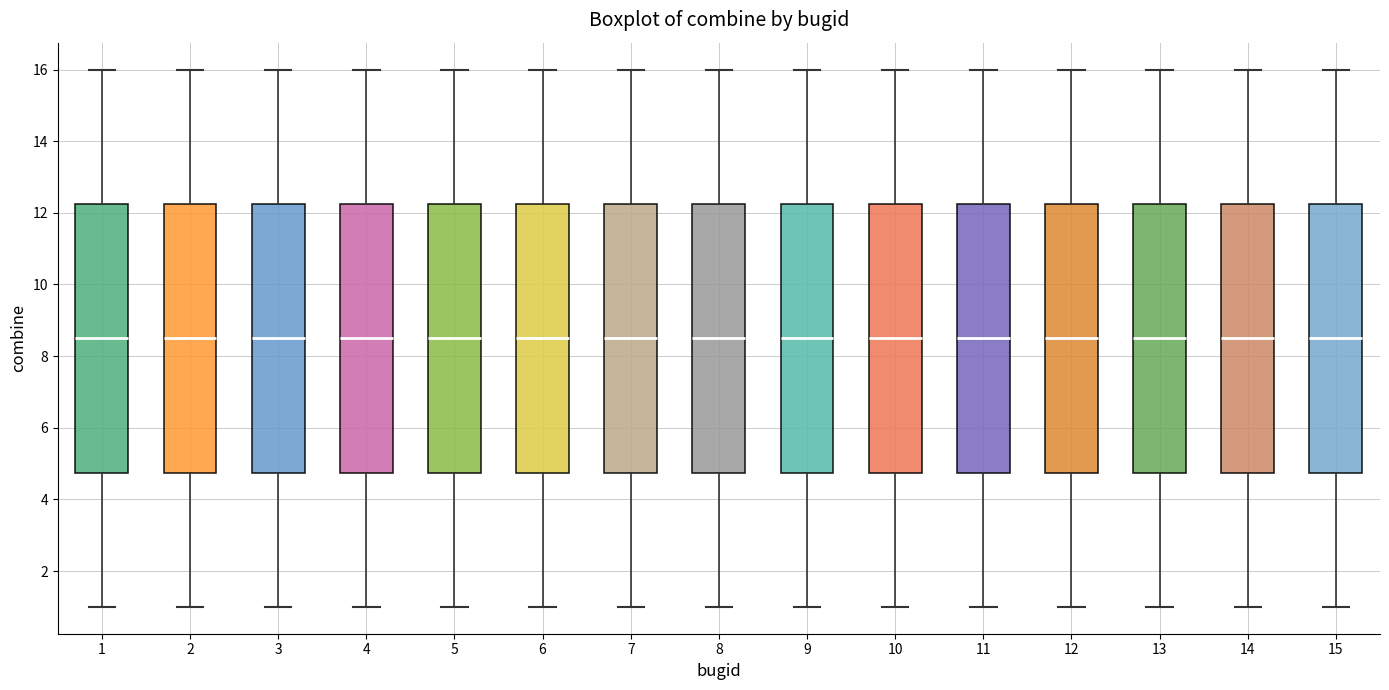

Reading left to right, transcribe this box plot: for each box, give where its median line is, the range the box spans, and where its two whiskers end, as read against the y-axis. The values are not printed on the chart, so give them approximately, as read against the axis.

1: median 8.6, box 4.8 to 12.2, whiskers 1.0 to 16.0
2: median 8.6, box 4.8 to 12.2, whiskers 1.0 to 16.0
3: median 8.6, box 4.8 to 12.2, whiskers 1.0 to 16.0
4: median 8.6, box 4.8 to 12.2, whiskers 1.0 to 16.0
5: median 8.6, box 4.8 to 12.2, whiskers 1.0 to 16.0
6: median 8.6, box 4.8 to 12.2, whiskers 1.0 to 16.0
7: median 8.6, box 4.8 to 12.2, whiskers 1.0 to 16.0
8: median 8.6, box 4.8 to 12.2, whiskers 1.0 to 16.0
9: median 8.6, box 4.8 to 12.2, whiskers 1.0 to 16.0
10: median 8.6, box 4.8 to 12.2, whiskers 1.0 to 16.0
11: median 8.6, box 4.8 to 12.2, whiskers 1.0 to 16.0
12: median 8.6, box 4.8 to 12.2, whiskers 1.0 to 16.0
13: median 8.6, box 4.8 to 12.2, whiskers 1.0 to 16.0
14: median 8.6, box 4.8 to 12.2, whiskers 1.0 to 16.0
15: median 8.6, box 4.8 to 12.2, whiskers 1.0 to 16.0